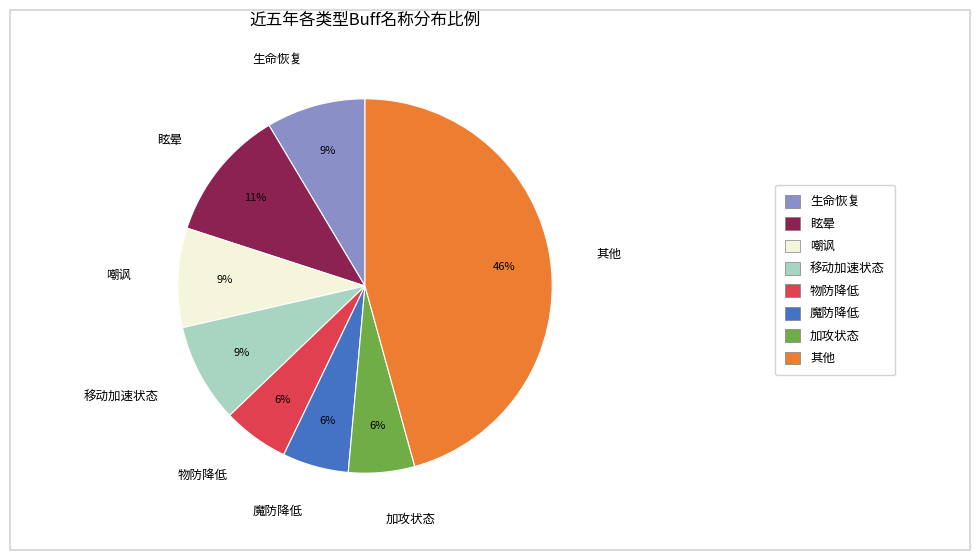

Is it true that 其他 is 53% of the pie?

False